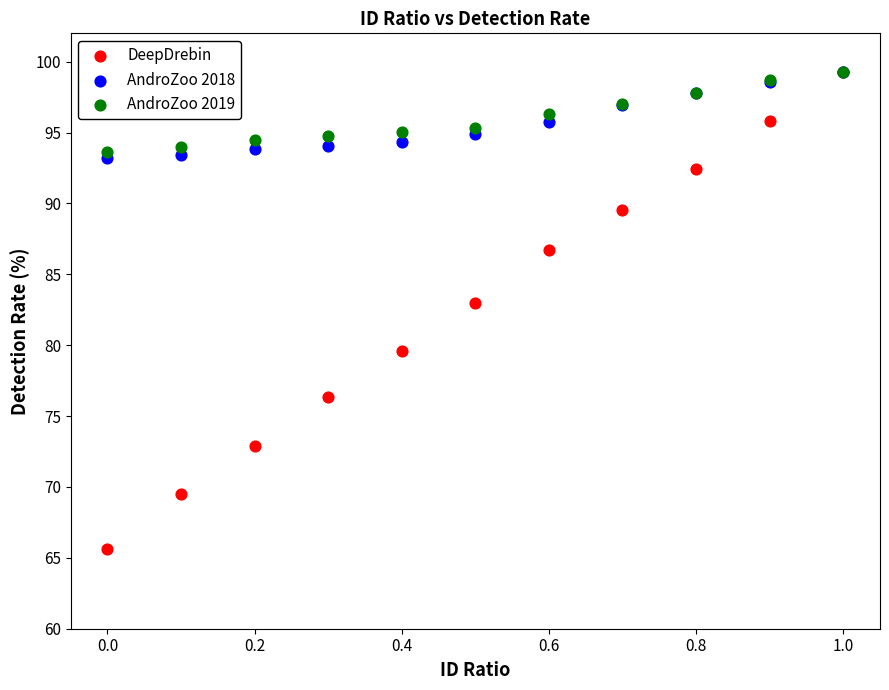

In the DeepDrebin series, what Y value is closest to 82?

83.0